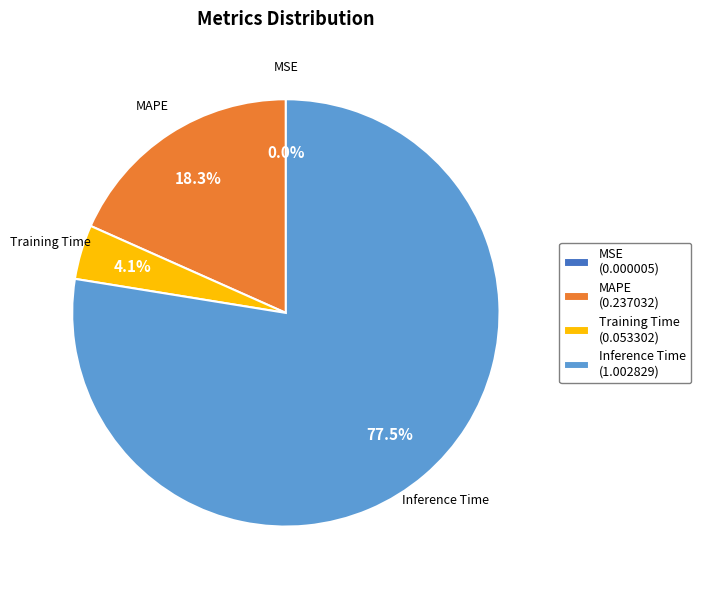

What percentage do Training Time (0.053302) and Inference Time (1.002829) together represent?

81.7%